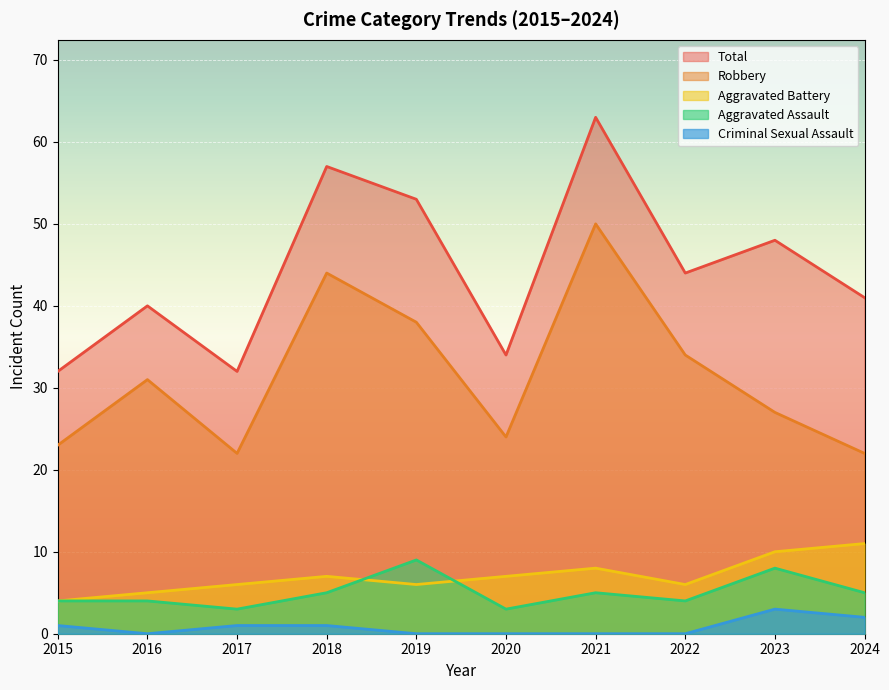

At which label does Criminal Sexual Assault reach its minimum?

2016